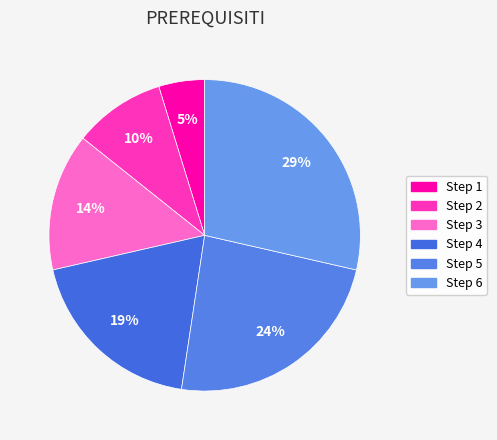

Which category has the biggest portion of the pie?

Step 6